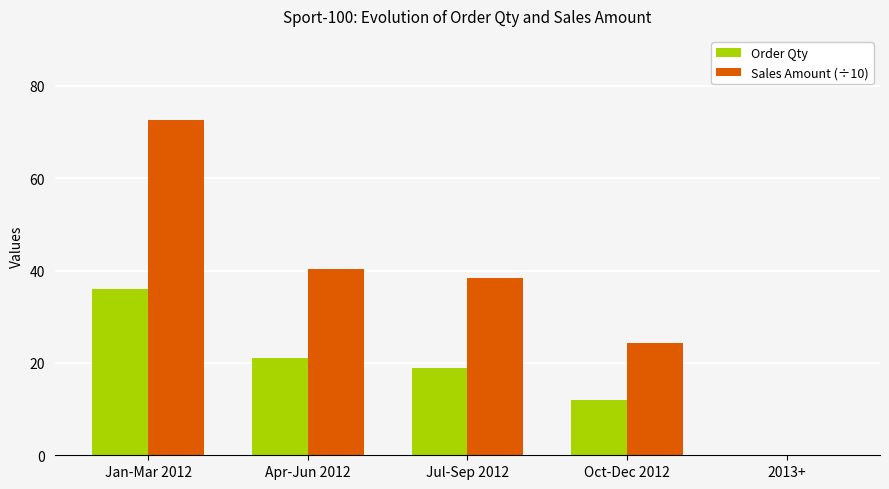

At which label is Order Qty closest to 18?

Jul-Sep 2012